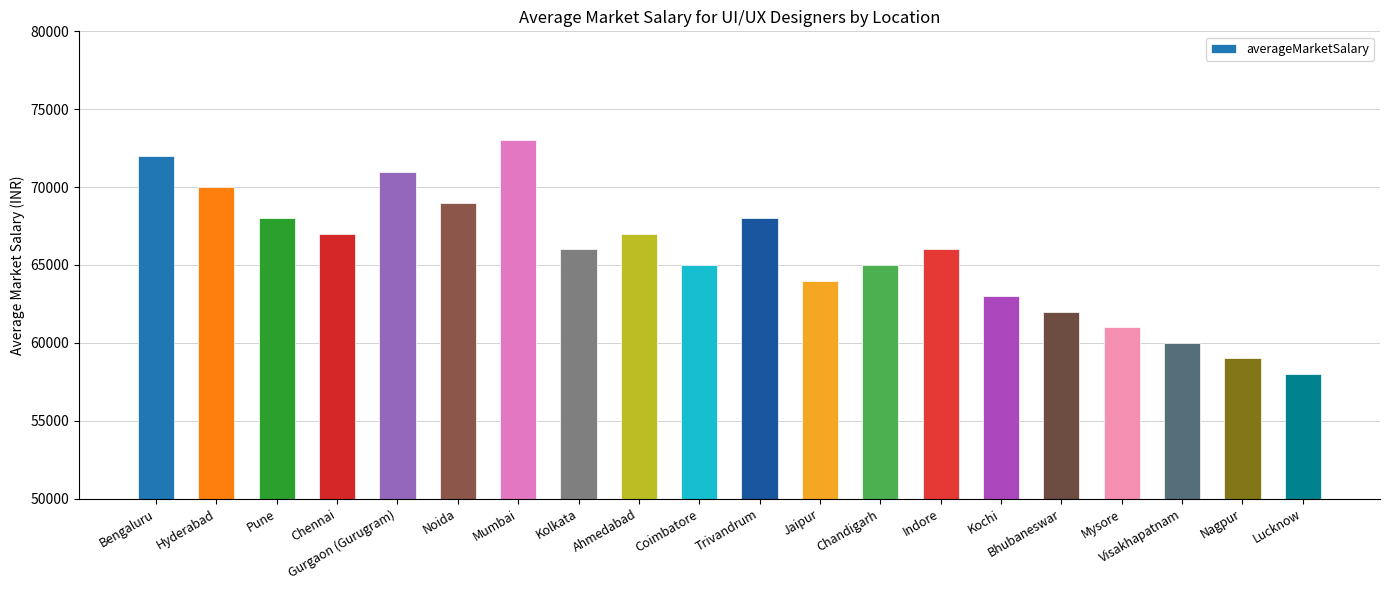

What is the ratio of the value at Hyderabad to the value at Trivandrum?

1.0